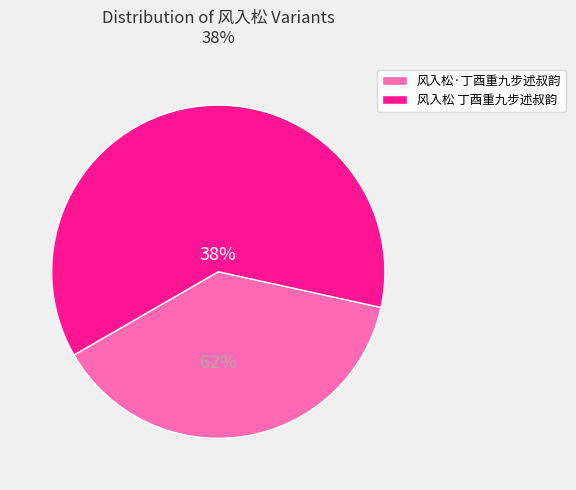

How many segments does this pie chart have?

2